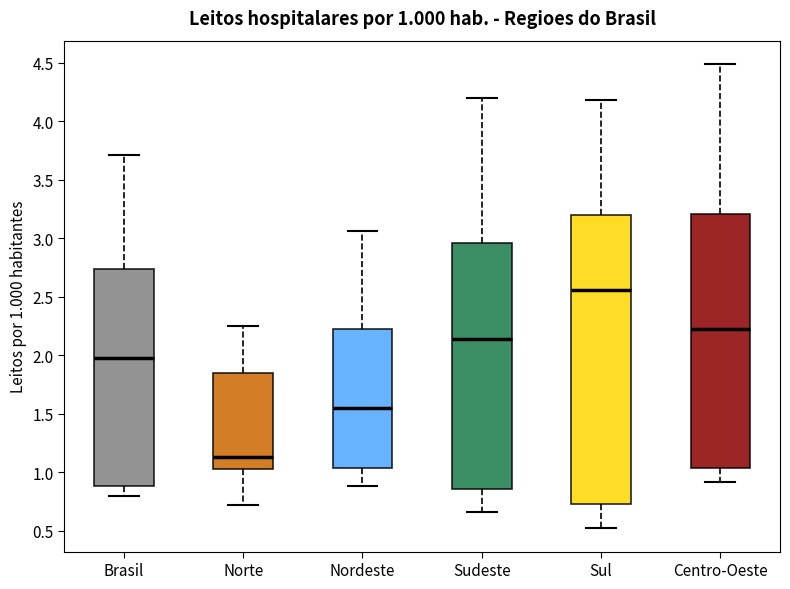

Comparing the boxes themselves (not the whiskers), which one is the tallest?

Sul